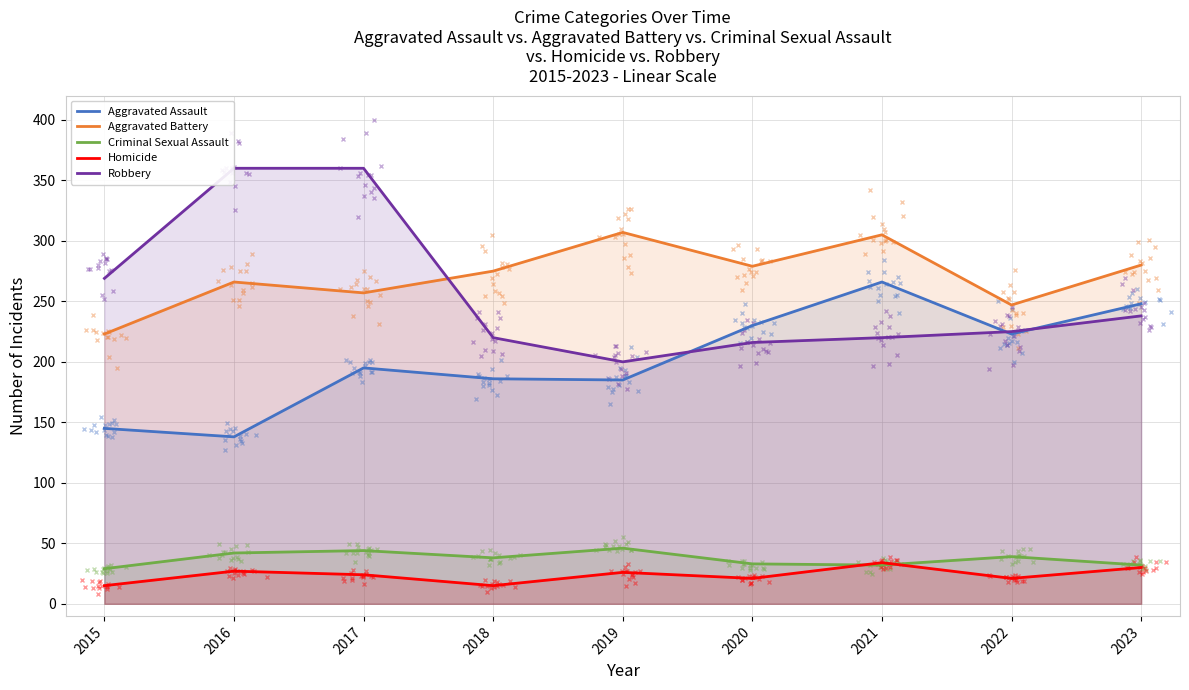

At which label does Criminal Sexual Assault reach its minimum?

2015